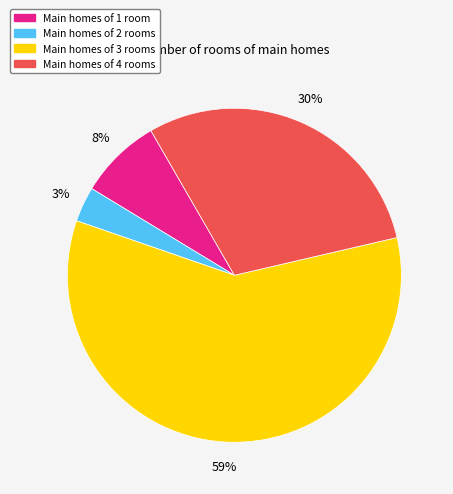

Is there any slice that represents more than half of the pie?

Yes